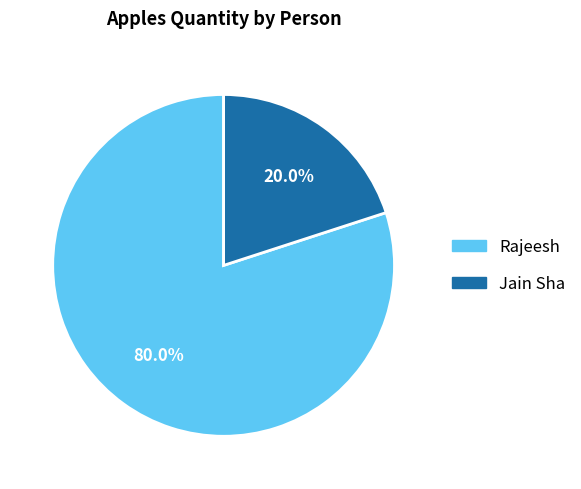

What percentage is the Rajeesh slice, to the nearest percent?

80%